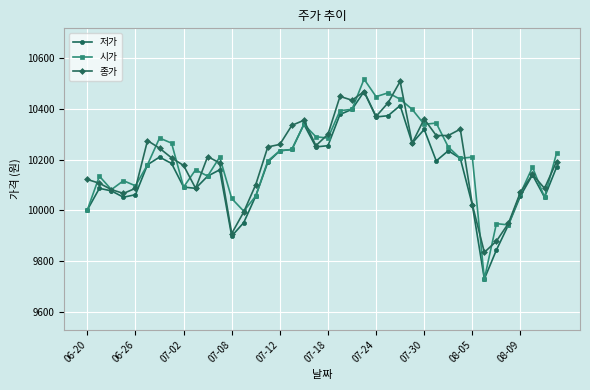

True or false: 종가 has more than 2 points higher than both neighbors.

True